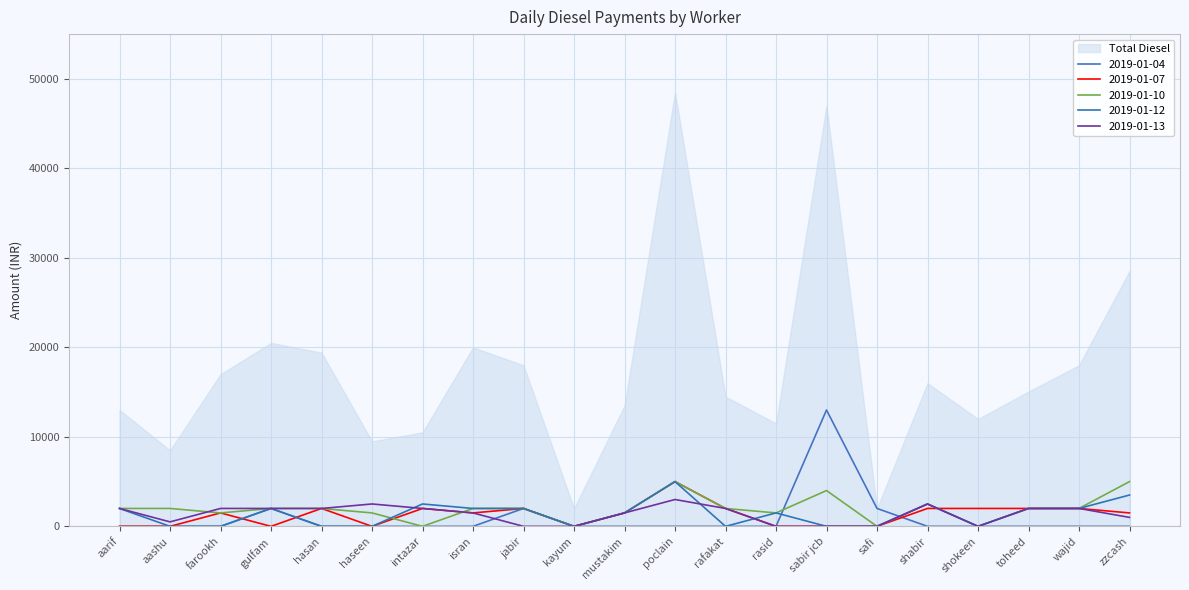

Where does the 2019-01-12 series first go above 1500?

aarif